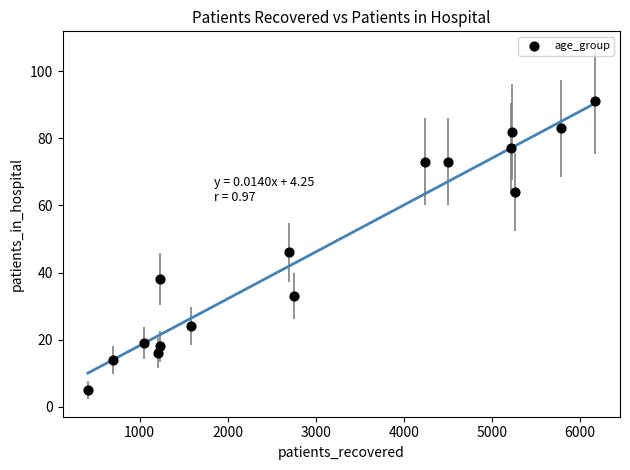

What is the range of X values (max minus min)?

5755